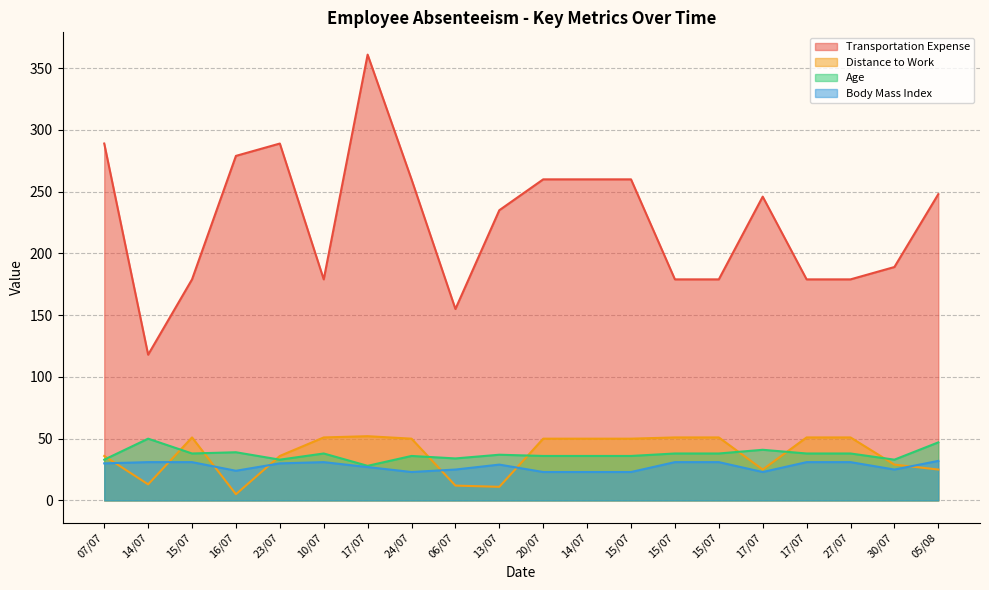

Which category has the highest value across all series?

17/07